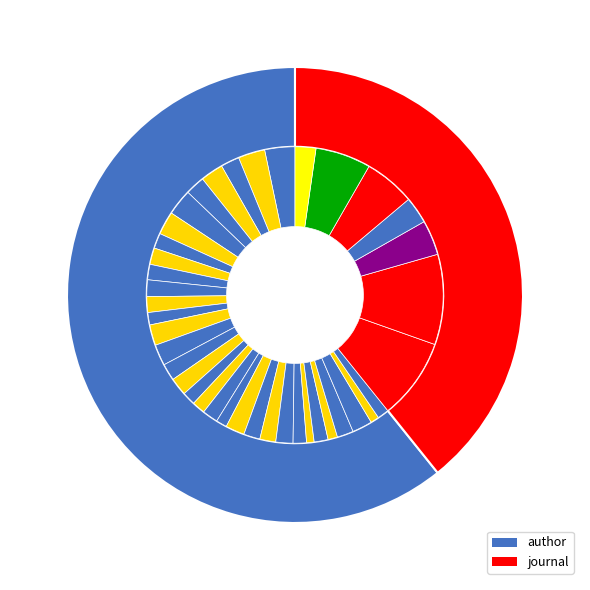

The author slice represents 84% of the pie. True or false?

False